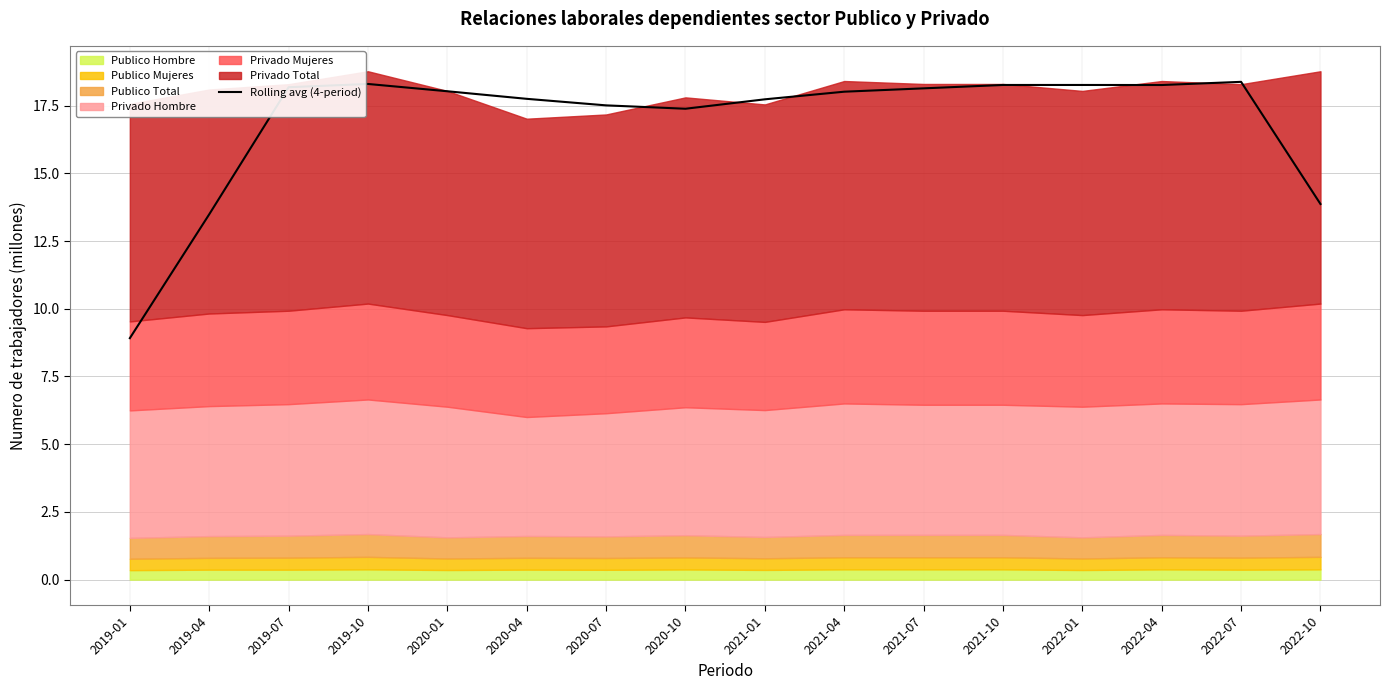

Is it true that Rolling avg (4-period) equals 18.2 at 2019-07?

True